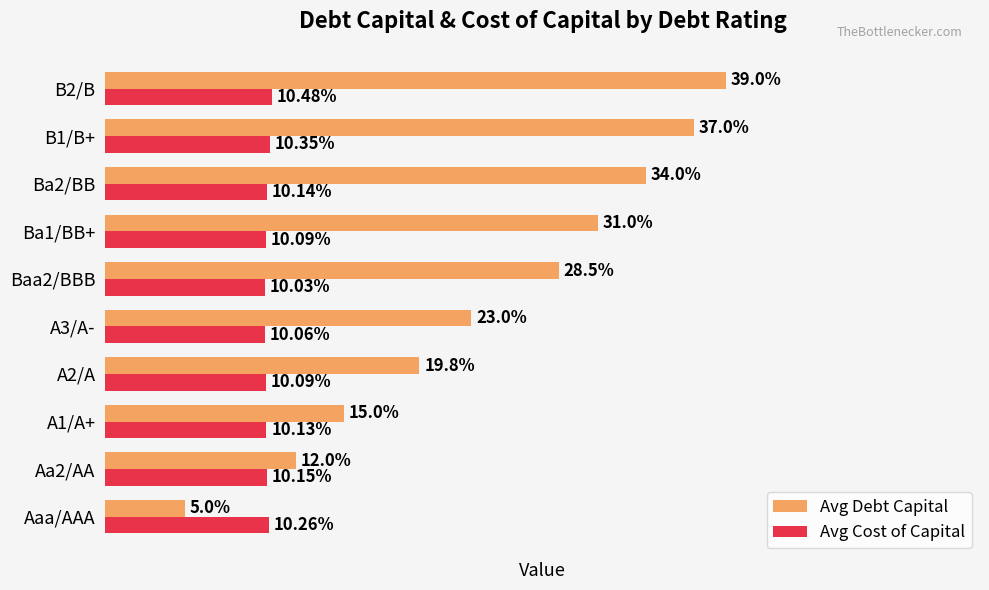

Rank the series by their average value, from lowest to highest.

Avg Cost of Capital, Avg Debt Capital